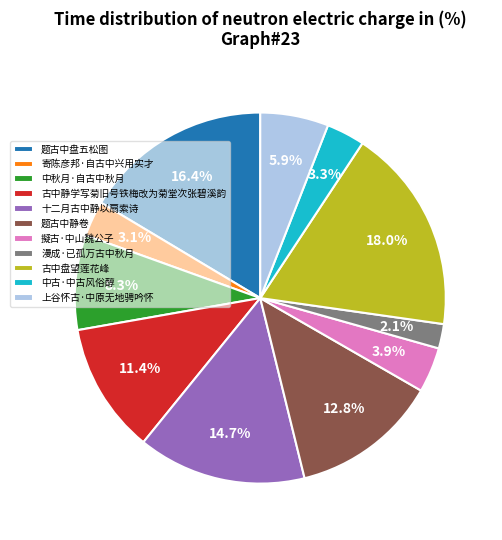

Which category has the smallest portion of the pie?

漫成·已孤万古中秋月